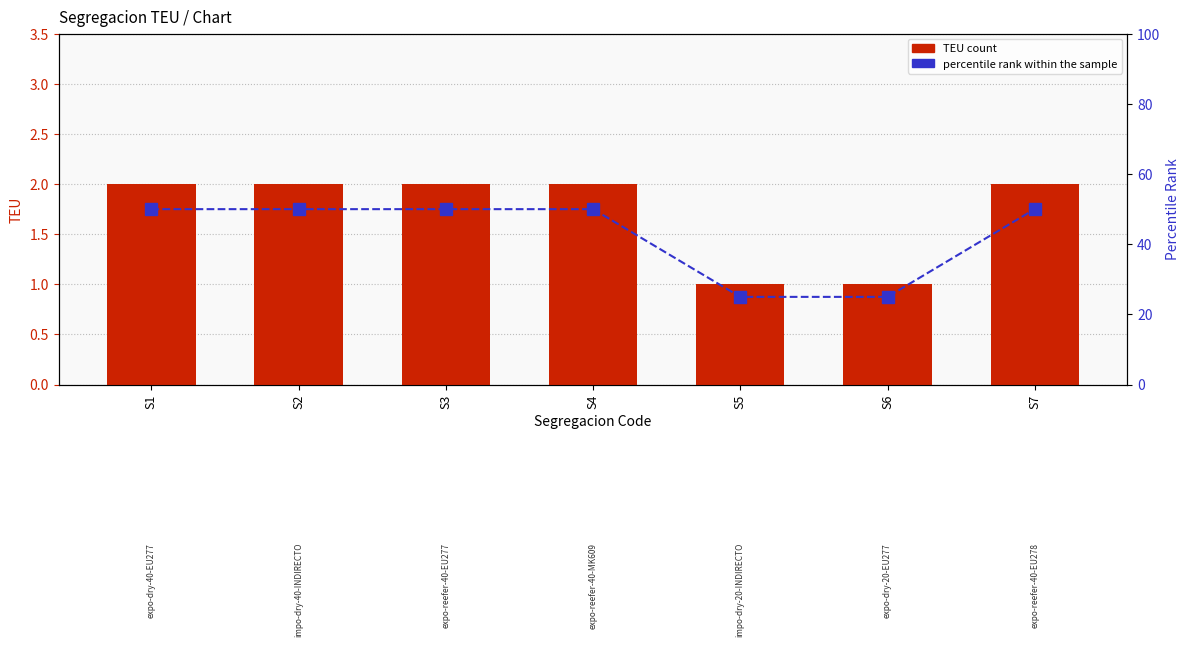

What is the total value across all series at S6?

26